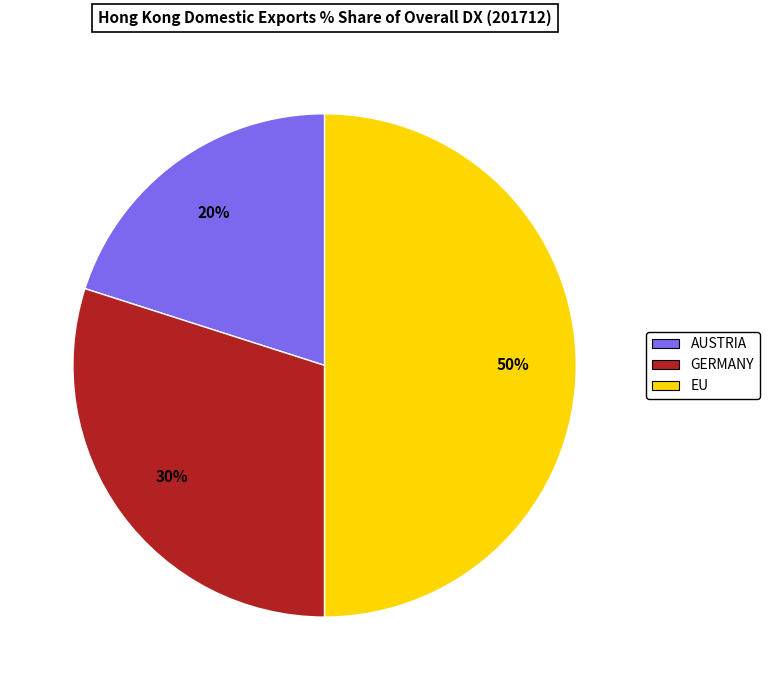

To the nearest percent, what portion does GERMANY represent?

30%